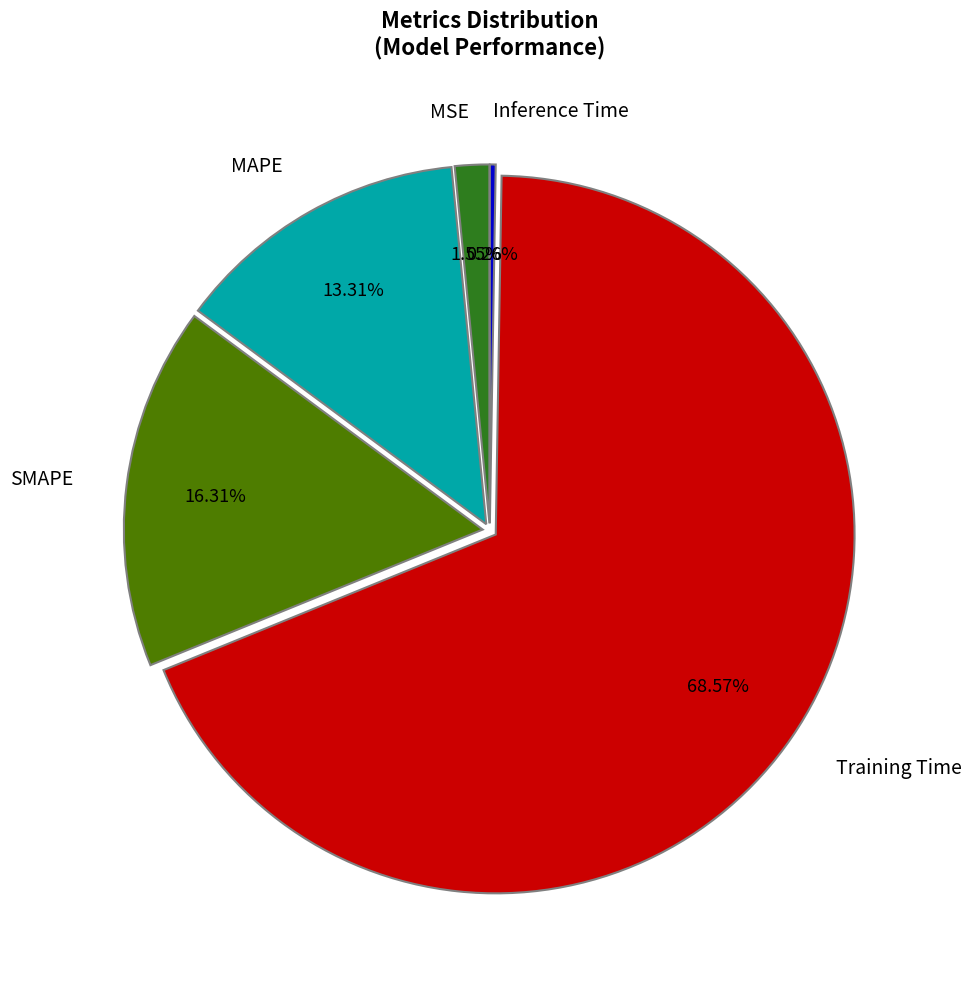

Approximately how many times larger is the value at SMAPE compared to Training Time?

0.2